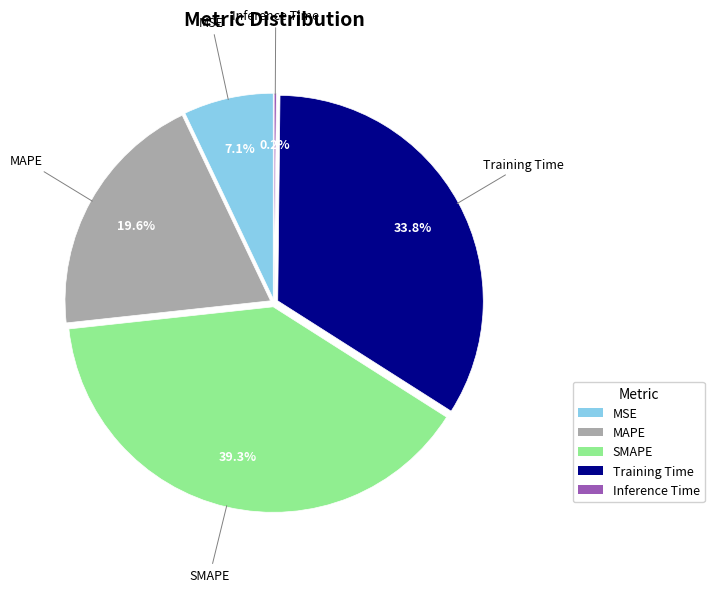

Rank the categories by value from highest to lowest.

SMAPE, Training Time, MAPE, MSE, Inference Time